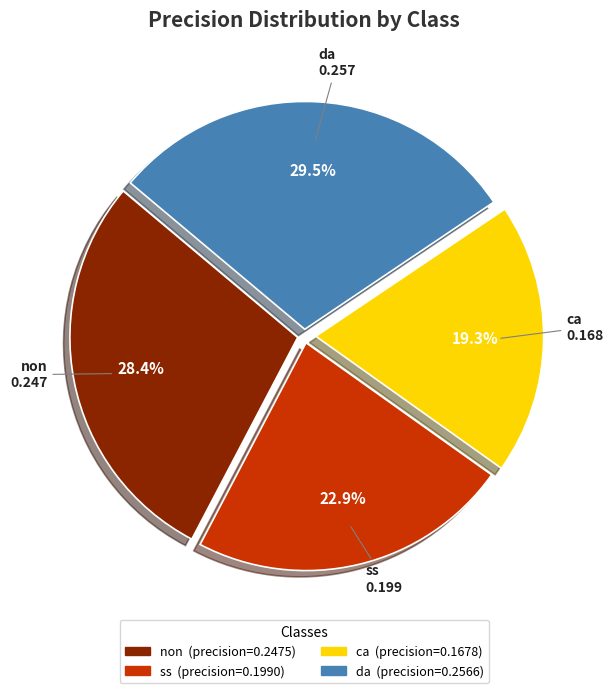

Does da represent more than half of the total?

No